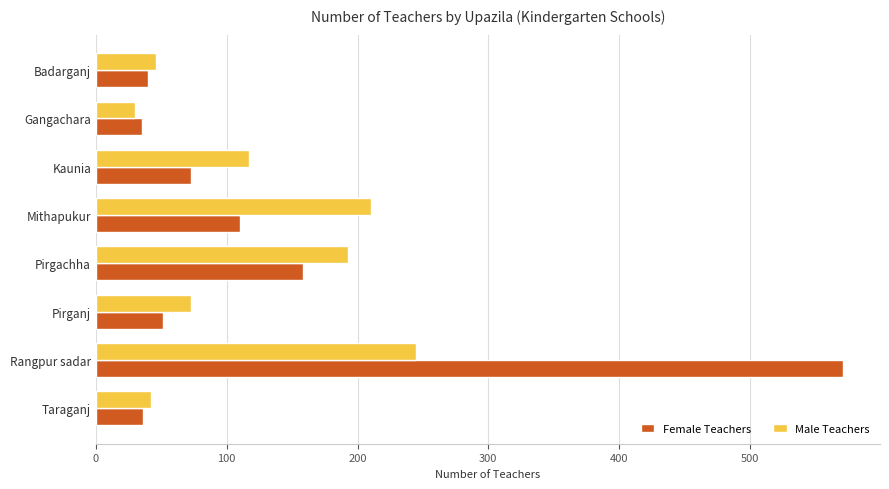

How many values in the Male Teachers series are below 117?

4